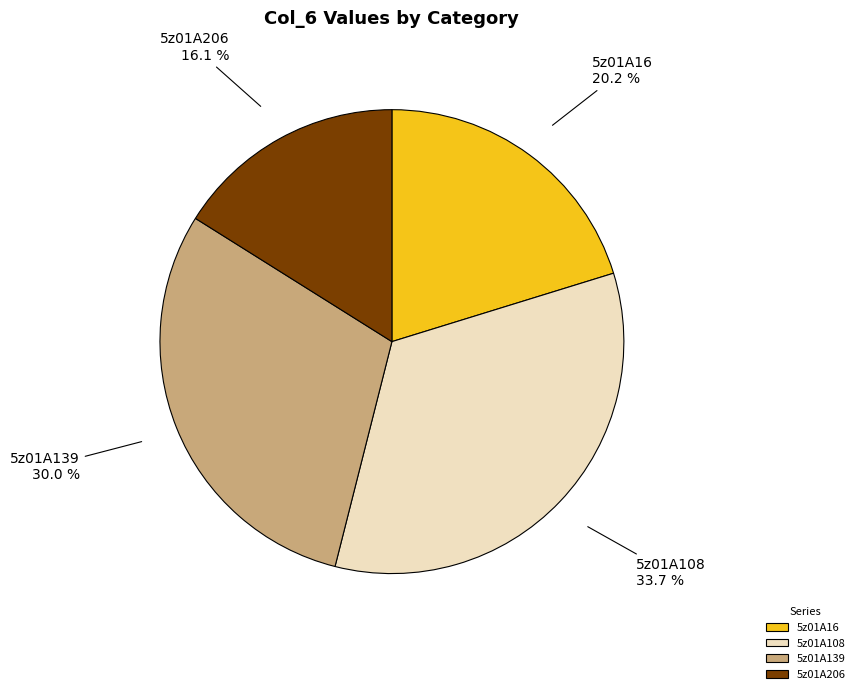

True or false: 5z01A108 accounts for 34% of the total.

True